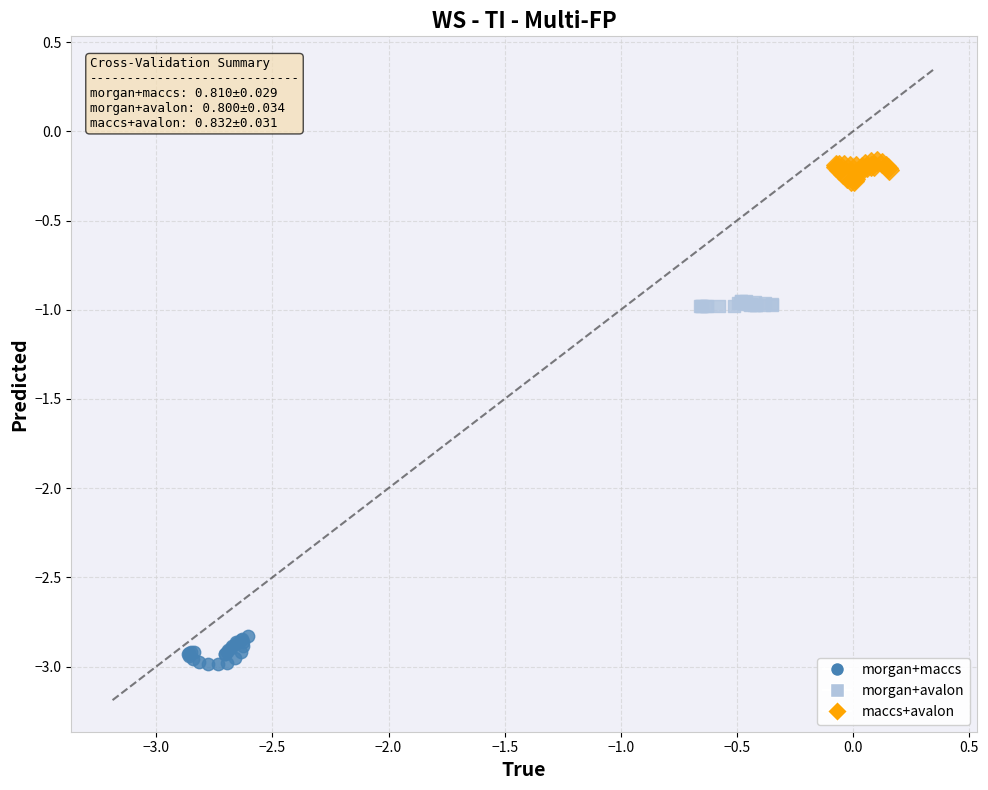

Which series has the widest spread of Y values?

morgan+maccs